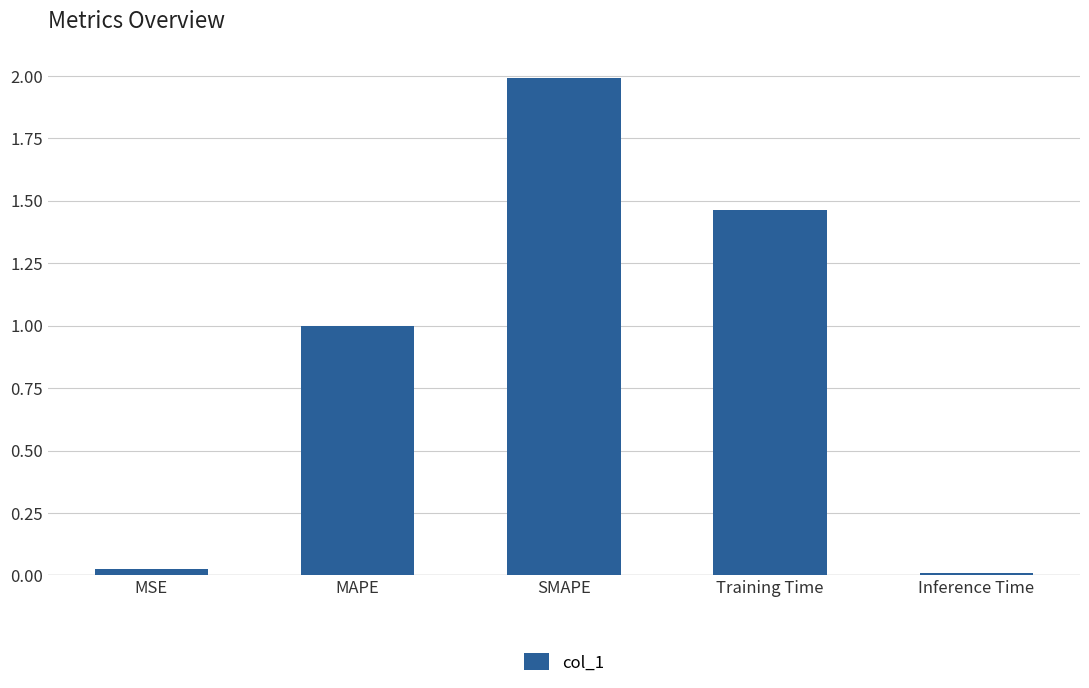

Is it true that the value at MAPE is 1.4?

False